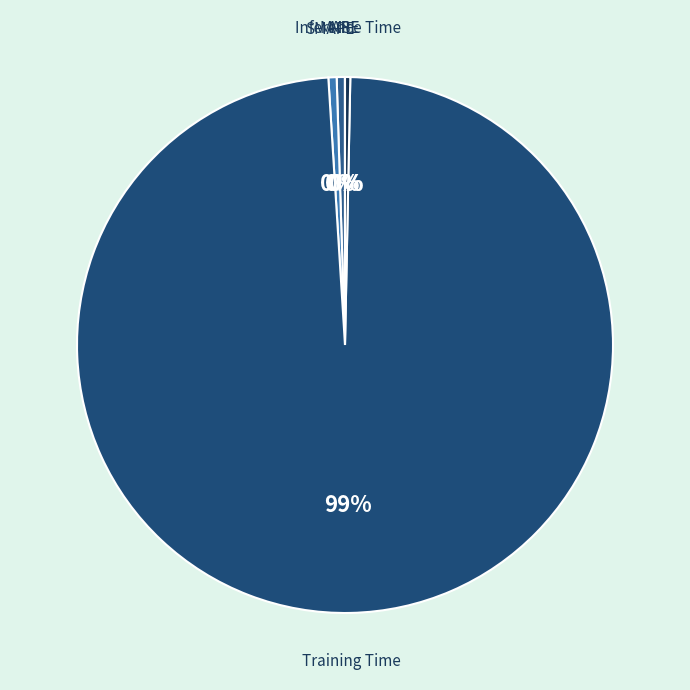

Which slice is the largest?

Training Time